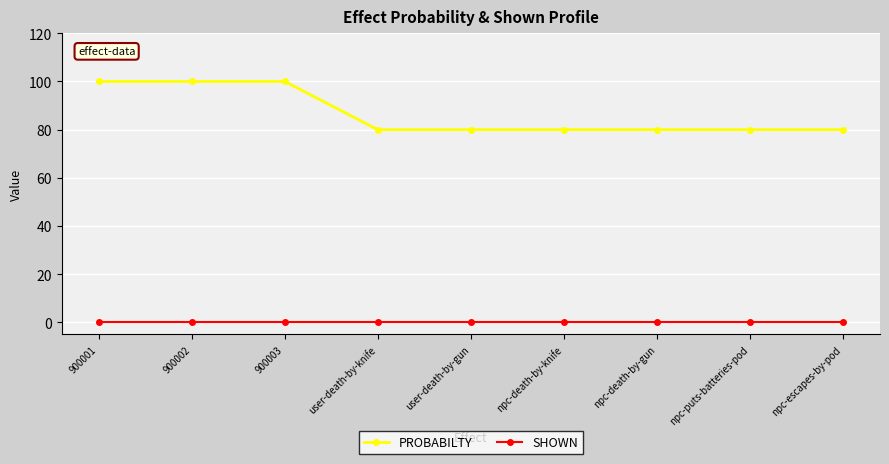

Reading left to right, what are all the values shown in this chart?

PROBABILTY: 100	100	100	80	80	80	80	80	80
SHOWN: 0	0	0	0	0	0	0	0	0